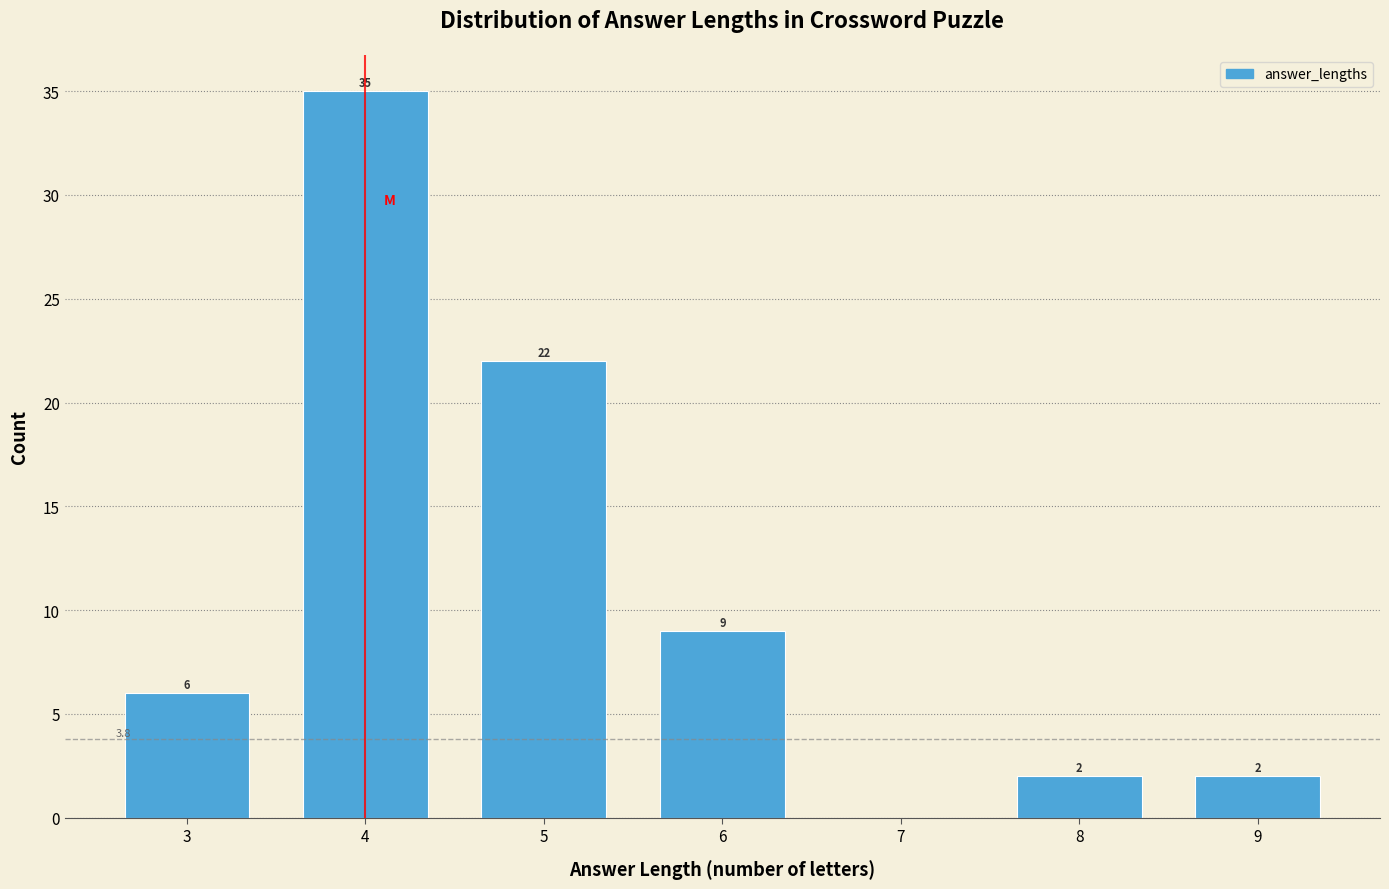

Reading left to right, transcribe all the data shown in this chart.

3=6	4=35	5=22	6=9	7=0	8=2	9=2